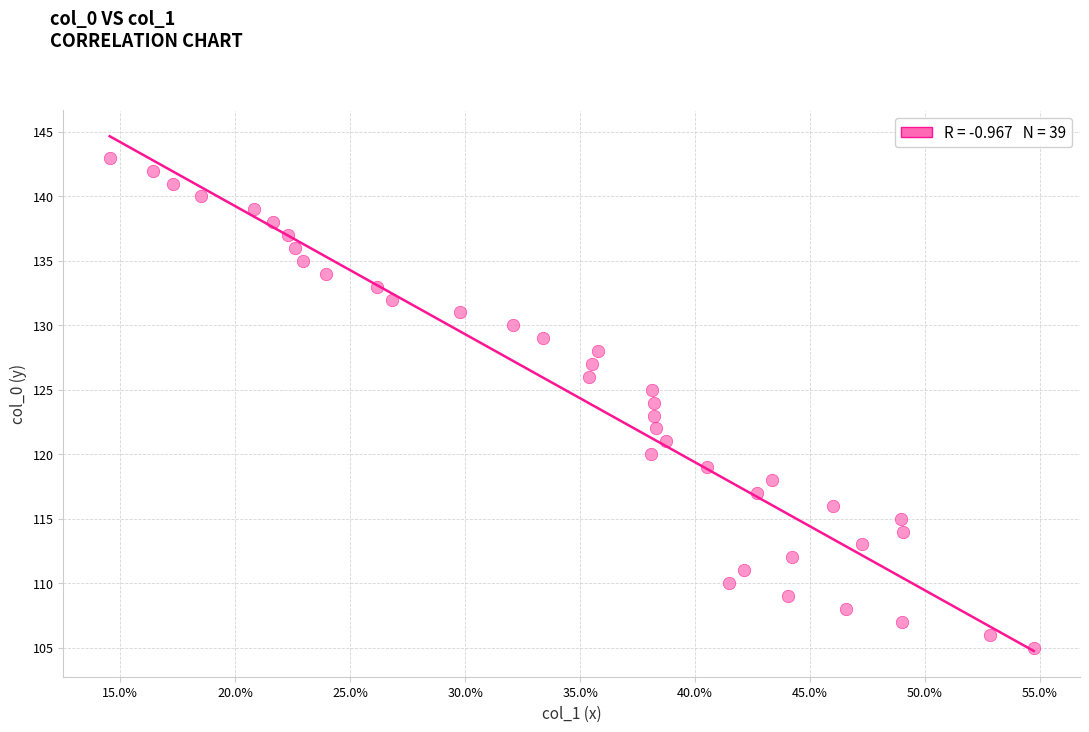

What is the range of Y values (max minus min)?

38